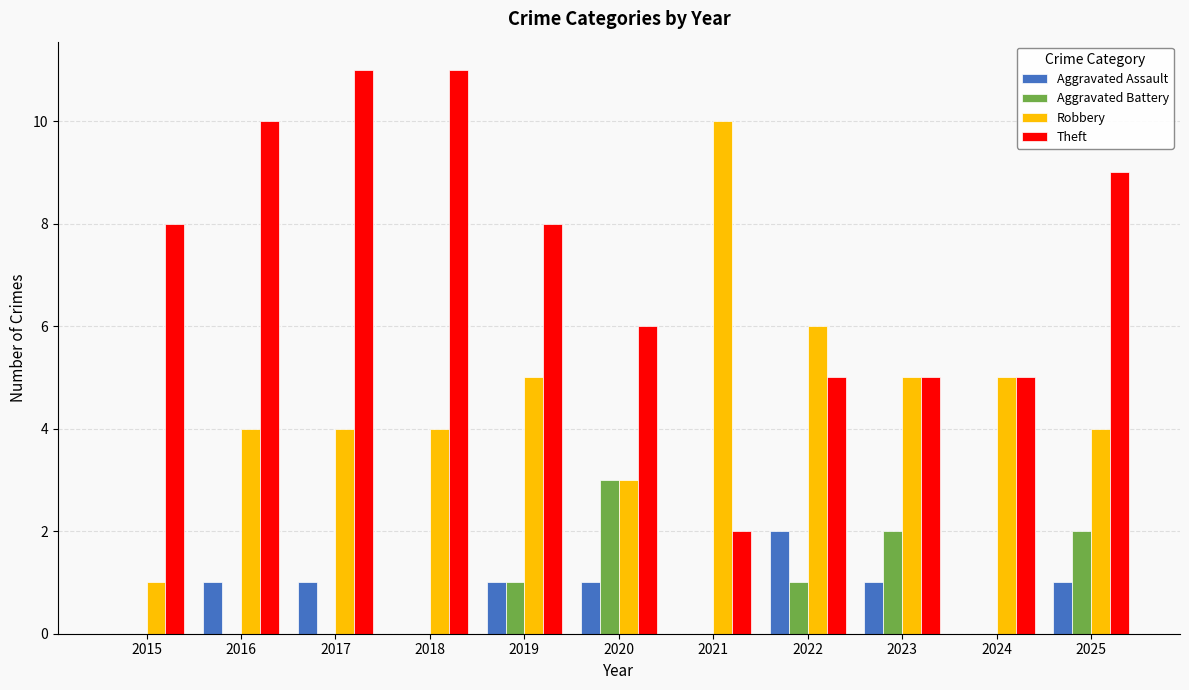

Which series has the largest total across all categories?

Theft